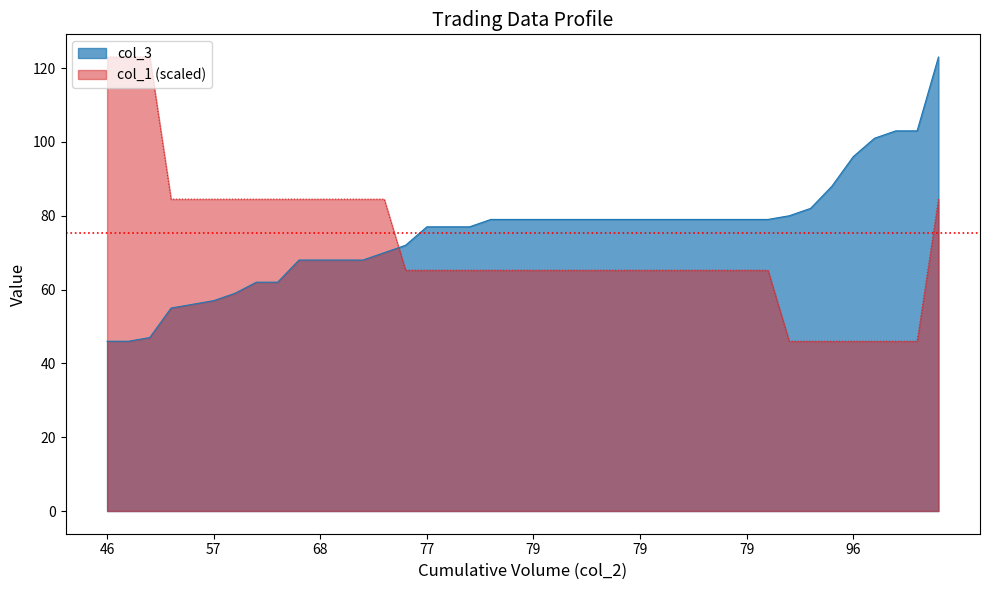

True or false: col_1 has more than 0 points higher than both neighbors.

False